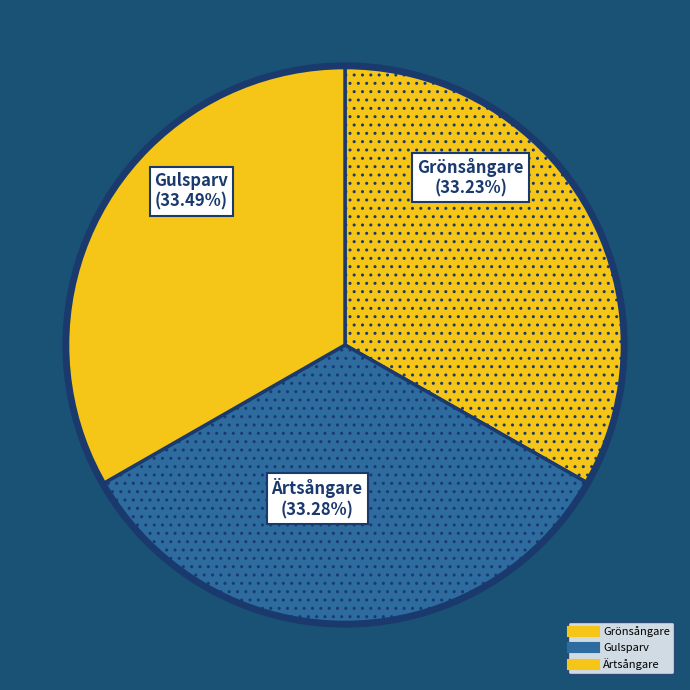

Rank the categories by value from lowest to highest.

Grönsångare, Ärtsångare, Gulsparv